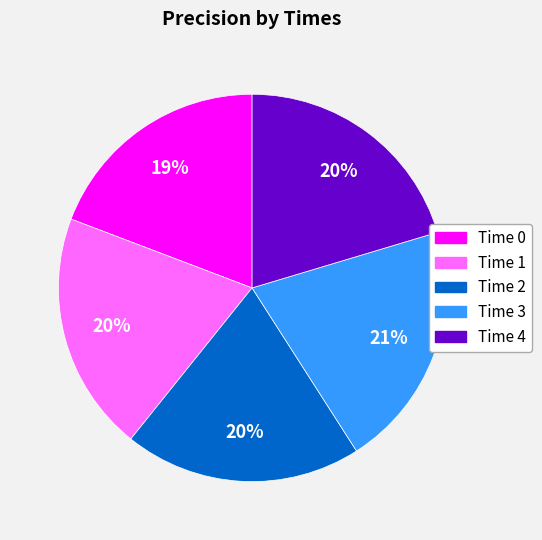

Is it true that Time 1 is 20% of the pie?

True